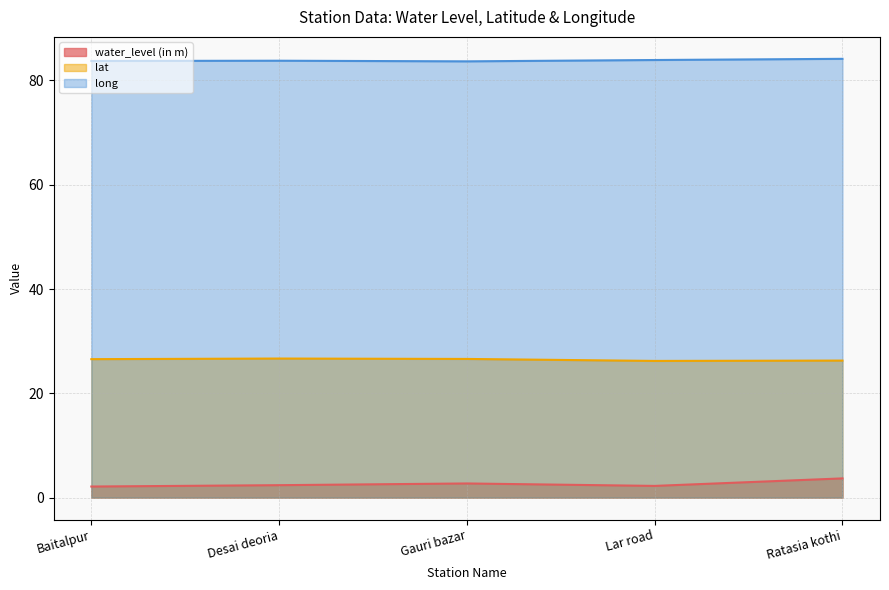

Which series has the largest total across all categories?

long